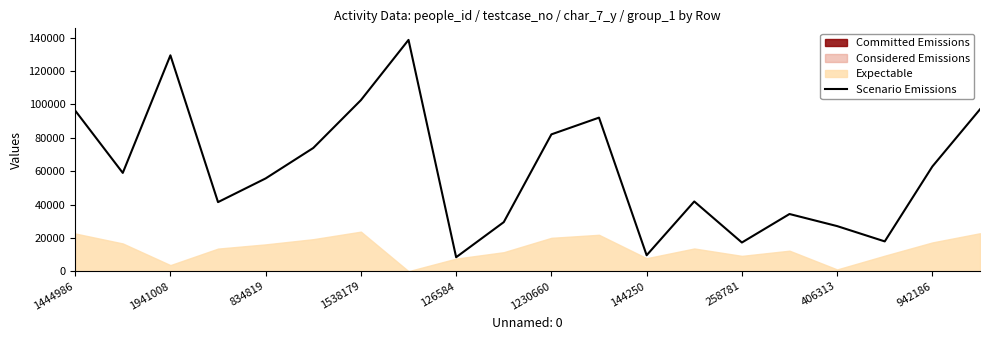

What is the label of the 9th point from the right?

11